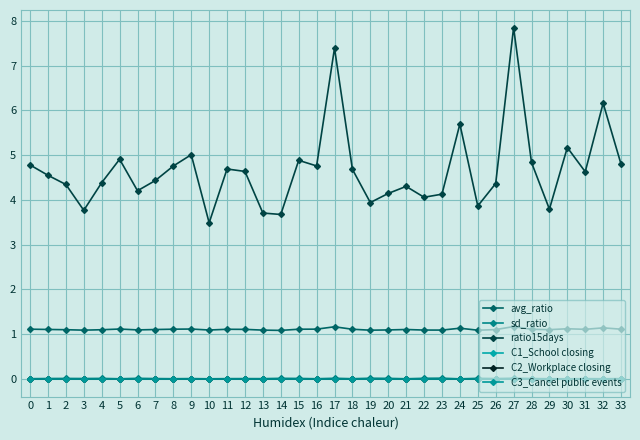

Which category has the highest value across all series?

27